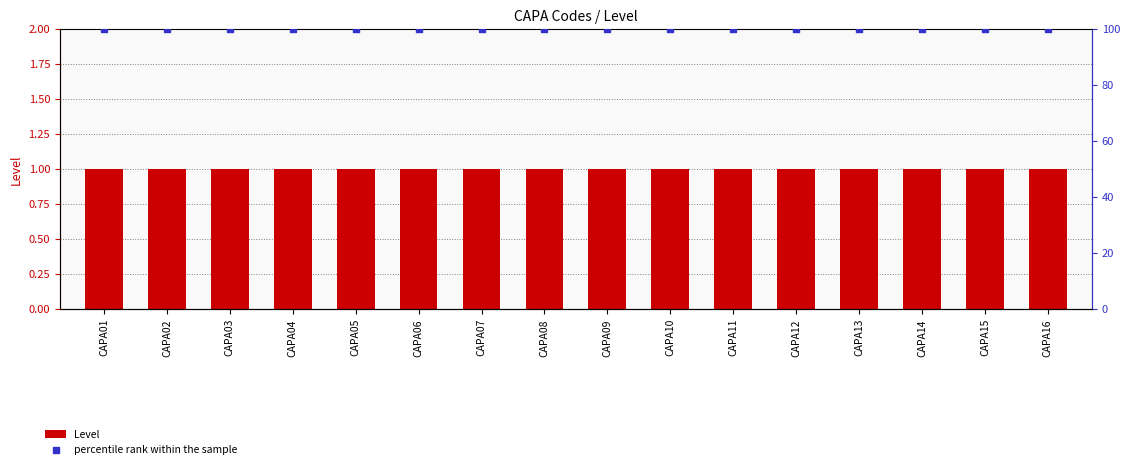

At how many categories does at least one series exceed 33?

16